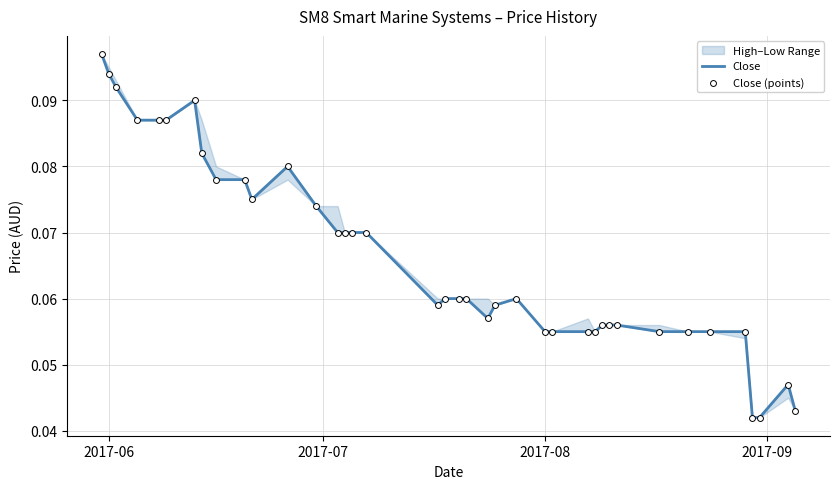

At how many categories does at least one series exceed 0?

39